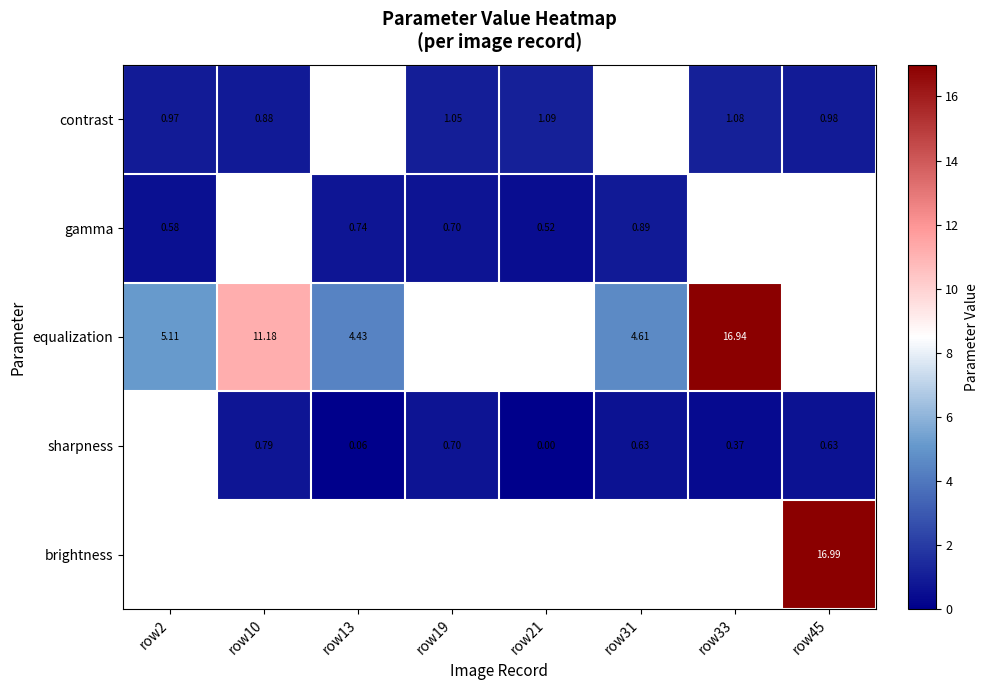

What is the minimum value for equalization?

4.4